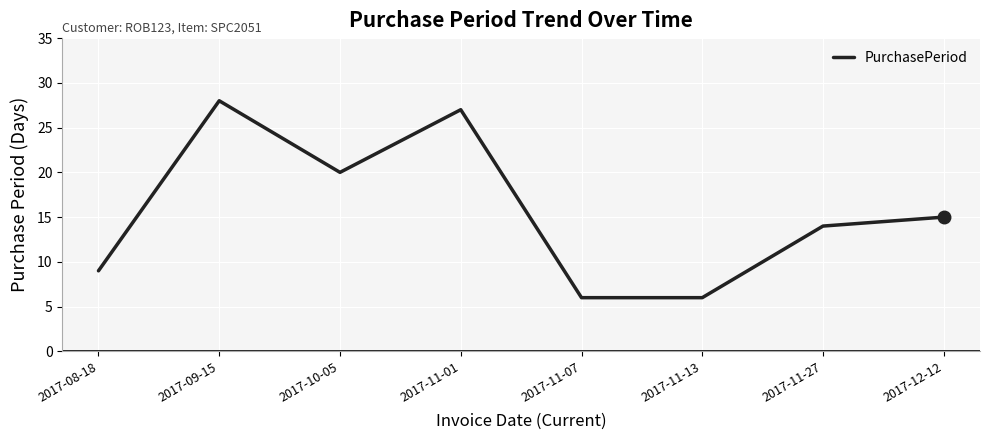

What is the difference between the second highest and minimum values?

21